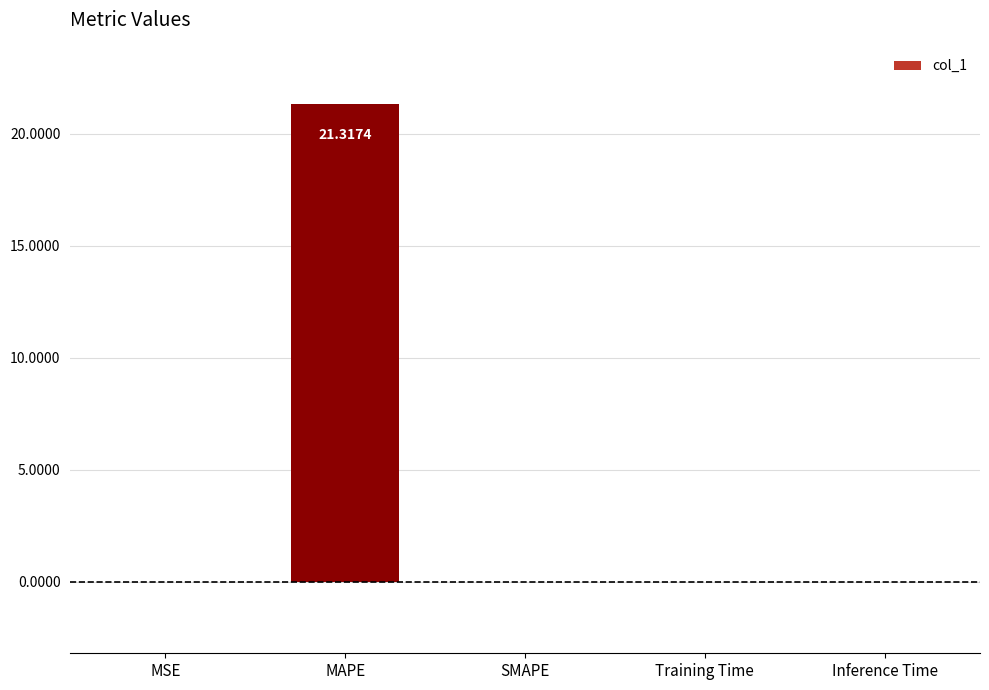

What is the sum of all values?

21.3